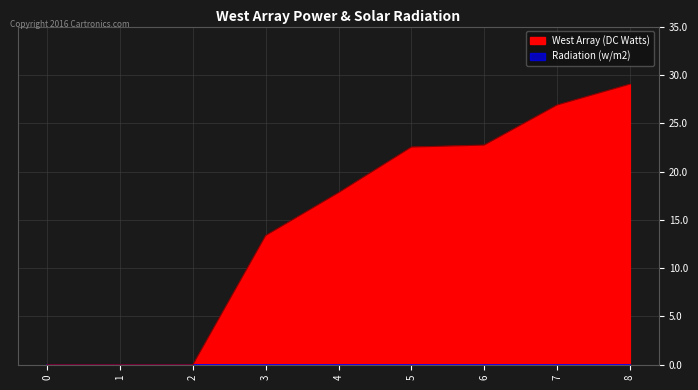

Between 3 and 0, which is larger?

3